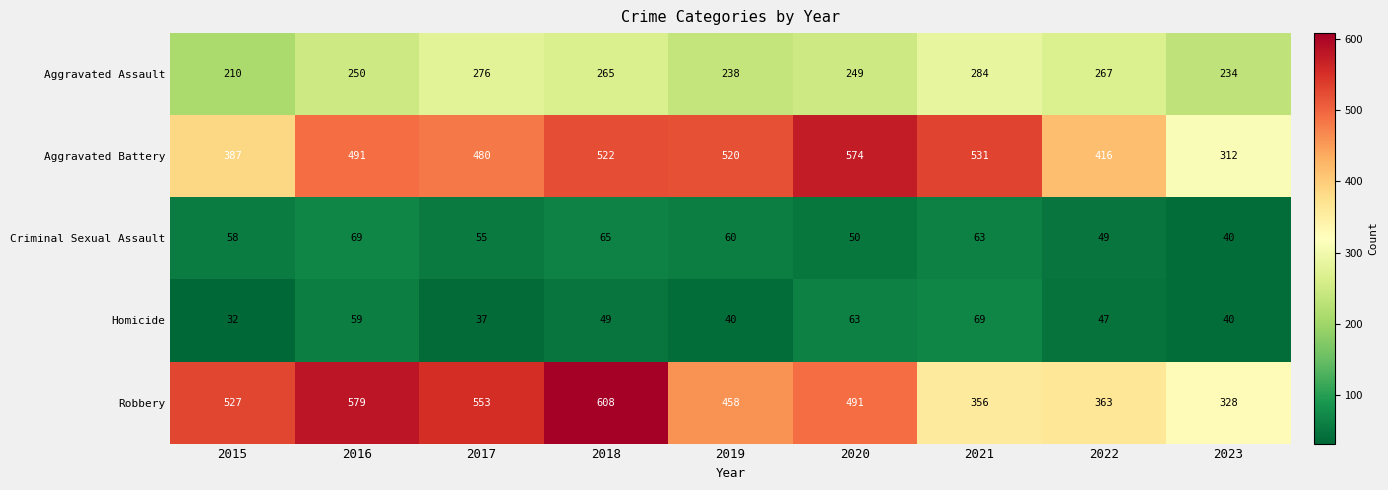

The Homicide series shows 37 at 2017. True or false?

True